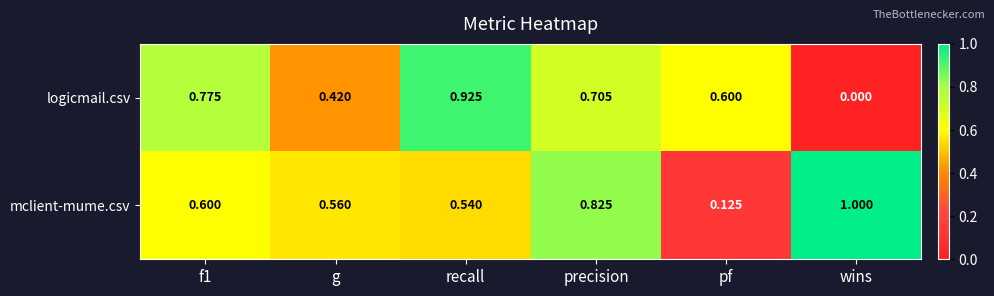

Where is logicmail.csv nearest to the value 0?

wins